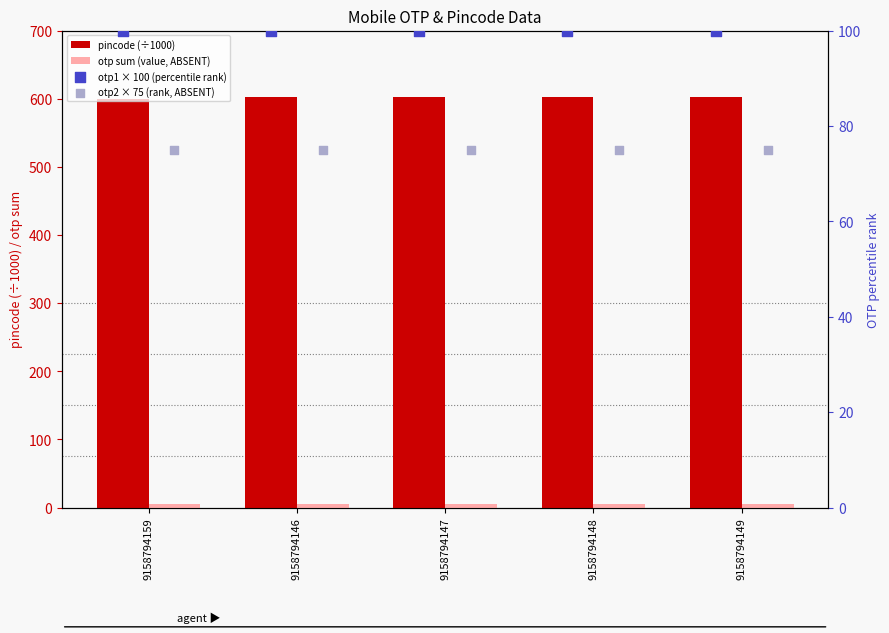

Which series has the largest Y range (max minus min)?

pincode (÷1000)